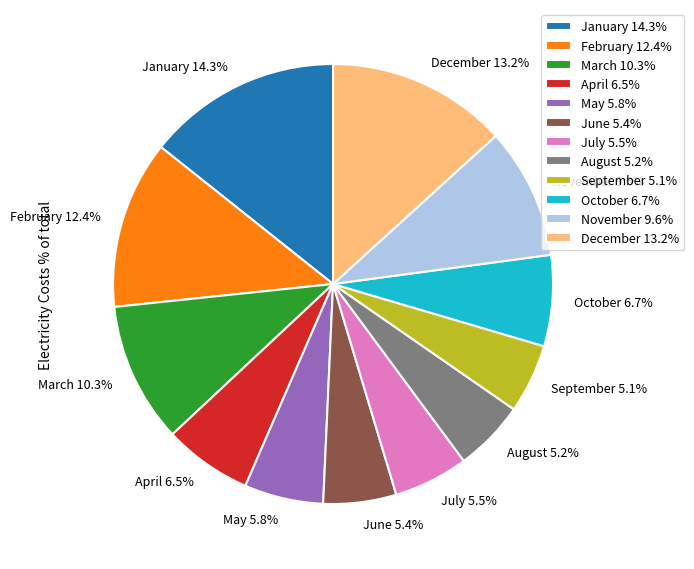

Approximately how many times larger is the value at February 12.4% compared to June 5.4%?

2.3